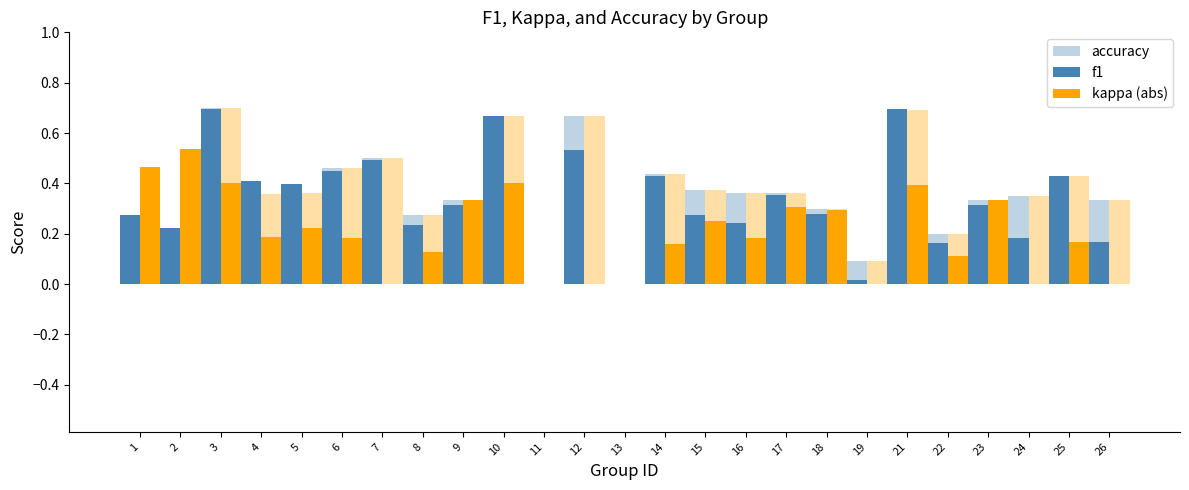

Reading left to right, what are all the values shown in this chart?

accuracy: 1=0.3	2=0.2	3=0.7	4=0.4	5=0.4	6=0.5	7=0.5	8=0.3	9=0.3	10=0.7	11=0.0	12=0.7	13=0.0	14=0.4	15=0.4	16=0.4	17=0.4	18=0.3	19=0.1	21=0.7	22=0.2	23=0.3	24=0.3	25=0.4	26=0.3
f1: 1=0.3	2=0.2	3=0.7	4=0.4	5=0.4	6=0.4	7=0.5	8=0.2	9=0.3	10=0.7	11=0.0	12=0.5	13=0.0	14=0.4	15=0.3	16=0.2	17=0.4	18=0.3	19=0.0	21=0.7	22=0.2	23=0.3	24=0.2	25=0.4	26=0.2
kappa (abs): 1=0.5	2=0.5	3=0.4	4=0.2	5=0.2	6=0.2	7=0.0	8=0.1	9=0.3	10=0.4	11=0.0	12=0.0	13=0.0	14=0.2	15=0.2	16=0.2	17=0.3	18=0.3	19=0.0	21=0.4	22=0.1	23=0.3	24=0.0	25=0.2	26=0.0